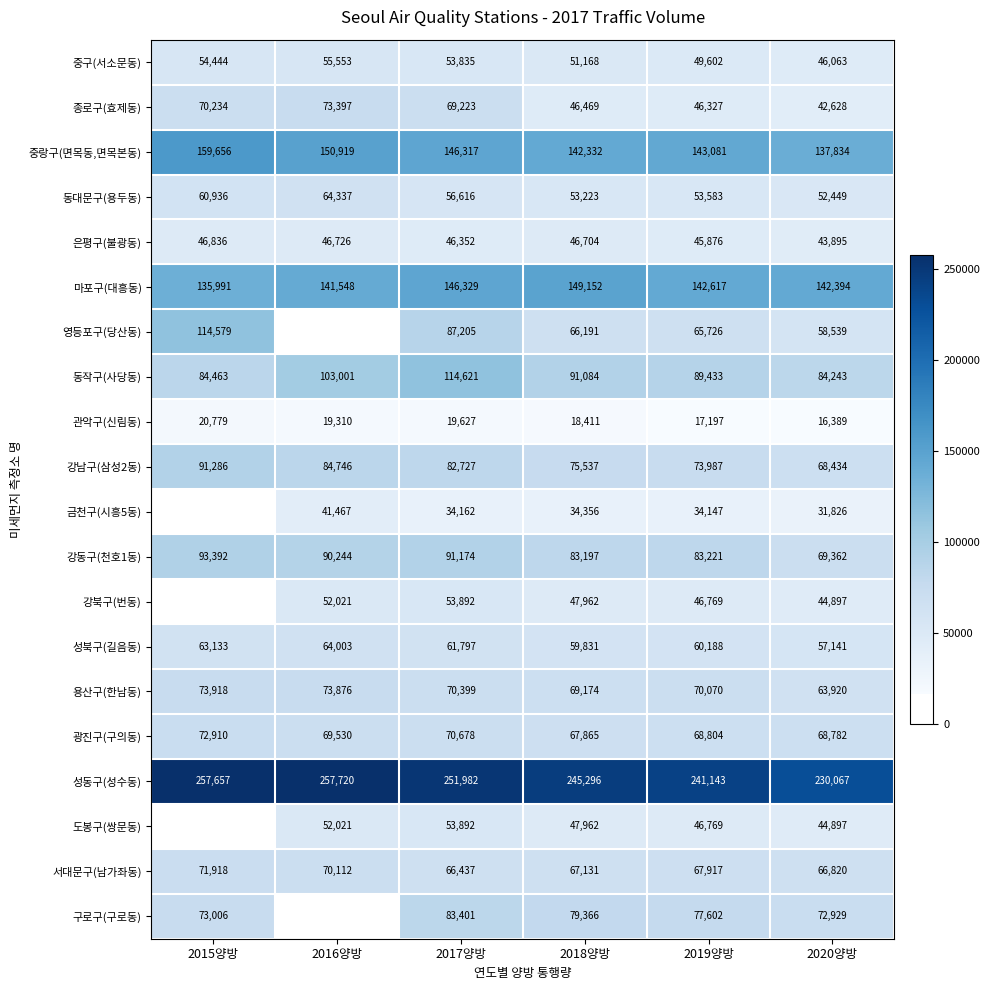

Where does the 성북구(길음동) series first go above 61797?

2015양방